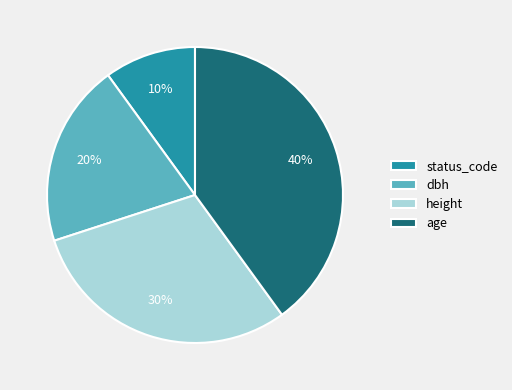

Is the sum of height and status_code greater than half?

No